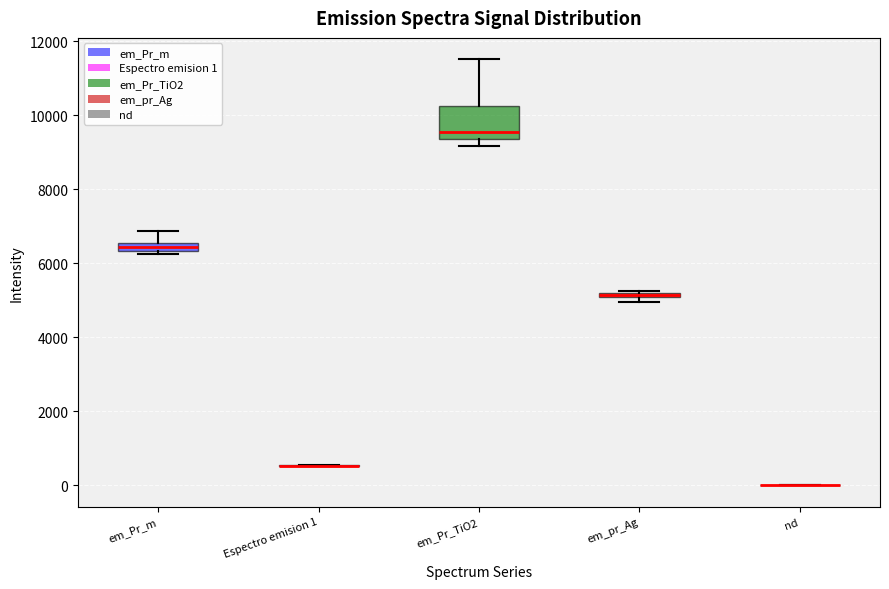

Where does the upper whisker of the box for em_Pr_m end on the y-axis? The values are not printed on the chart, so give them approximately, as read against the axis.

6800